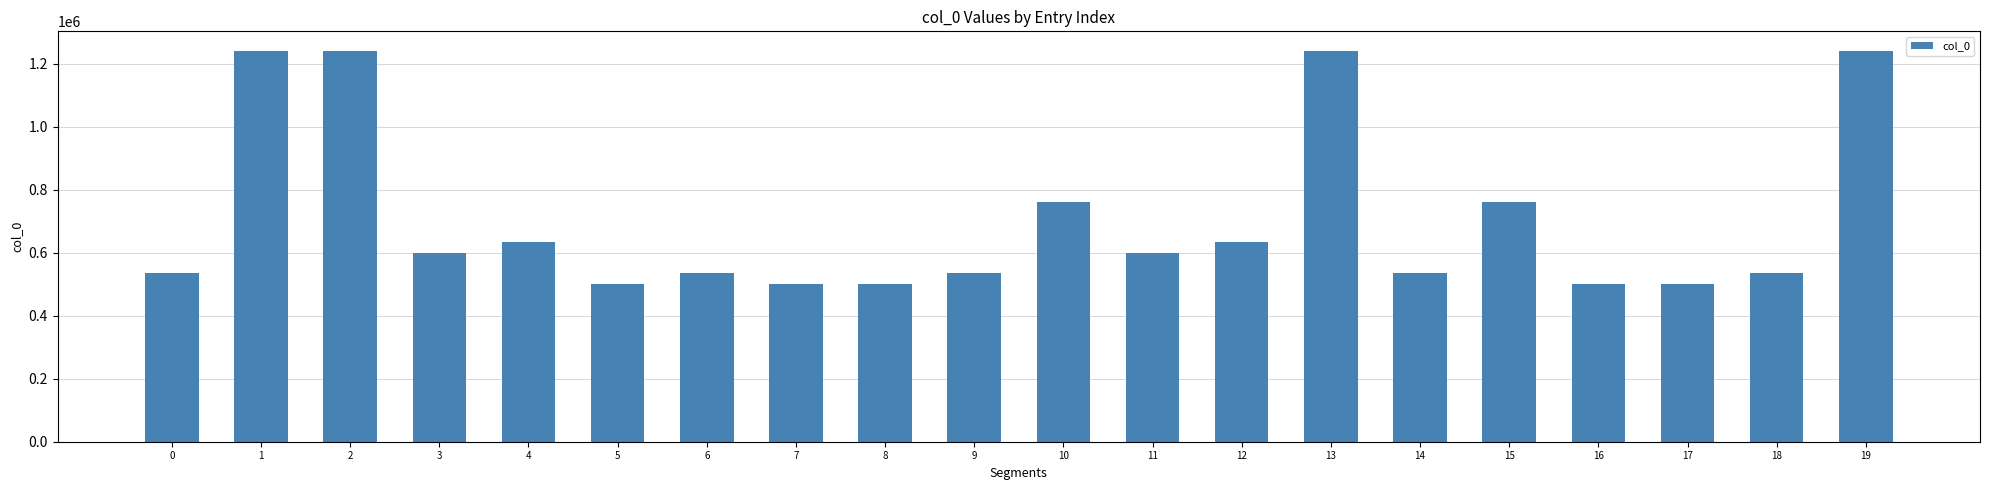

Which has a higher value, 17 or 11?

11